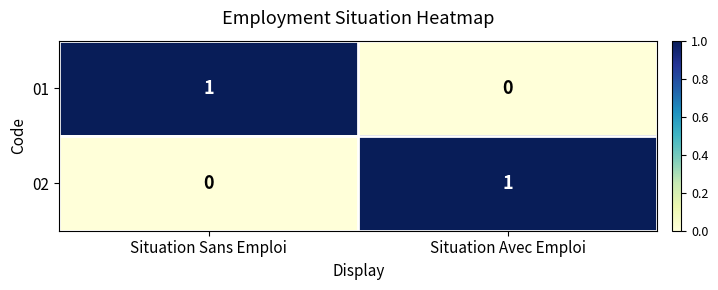

Rank the series at Situation Sans Emploi from highest to lowest value.

01, 02